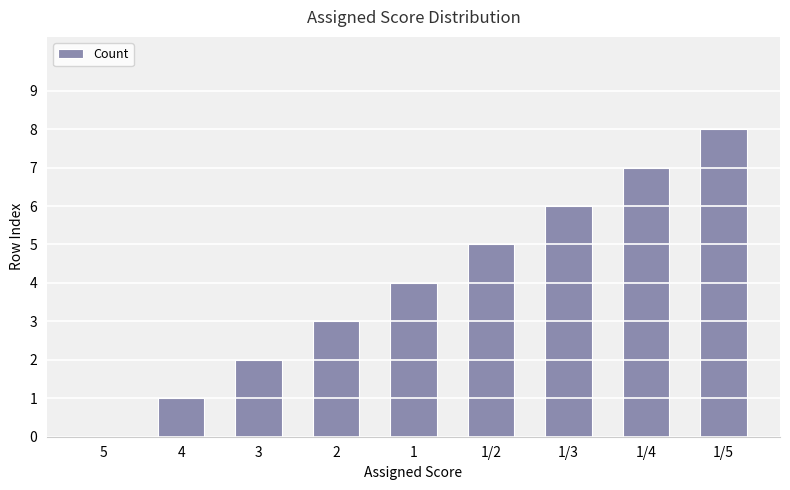

Which label corresponds to the largest value in the chart?

1/5